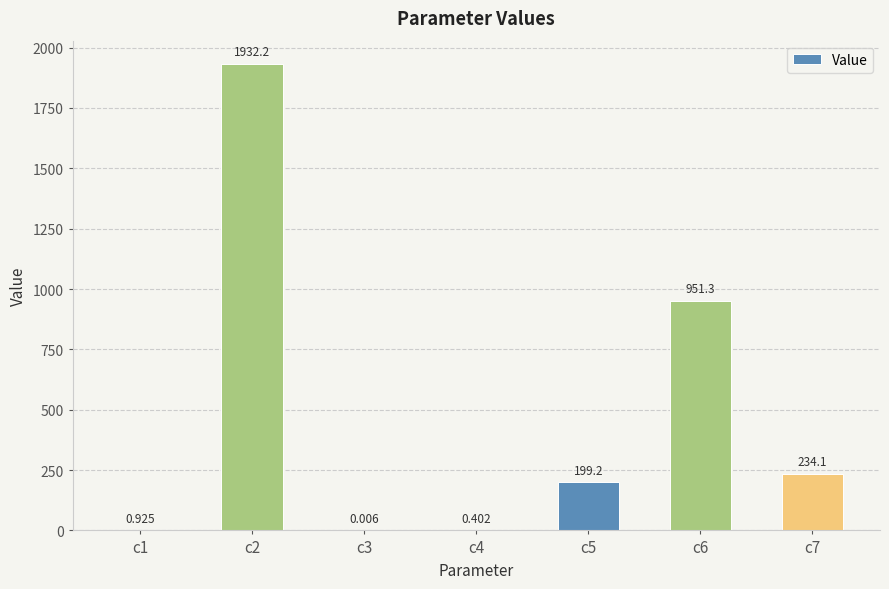

What is the change in value from c3 to c7?

+234.1